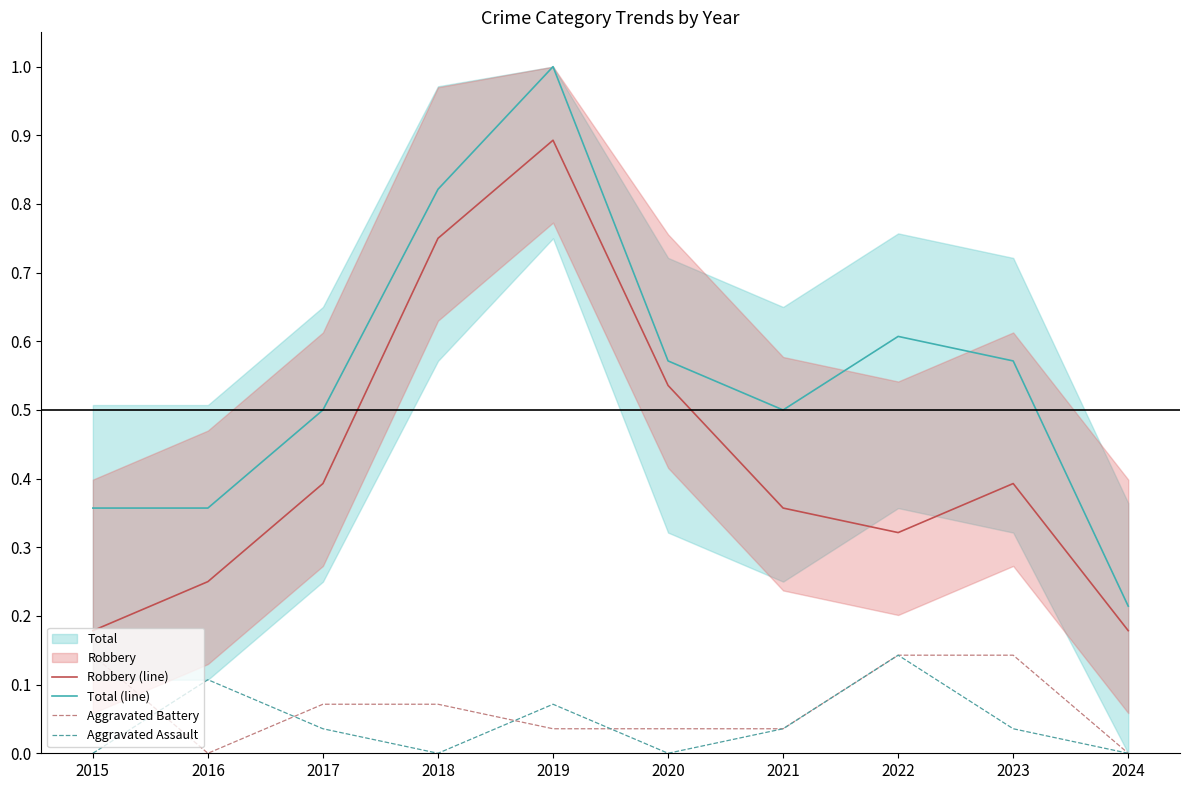

Count the number of categories in the chart.

10